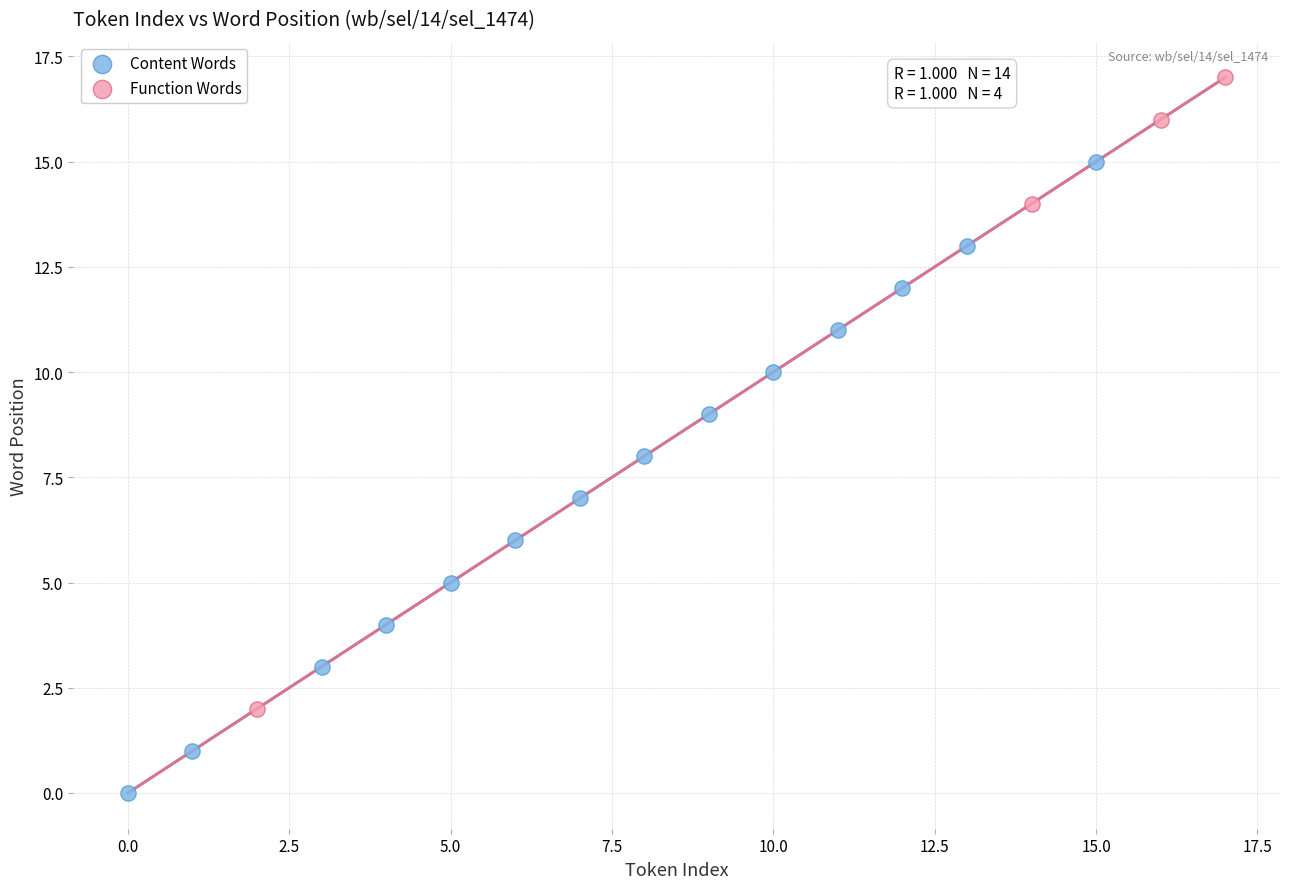

Which series contains the highest Y value?

Function Words